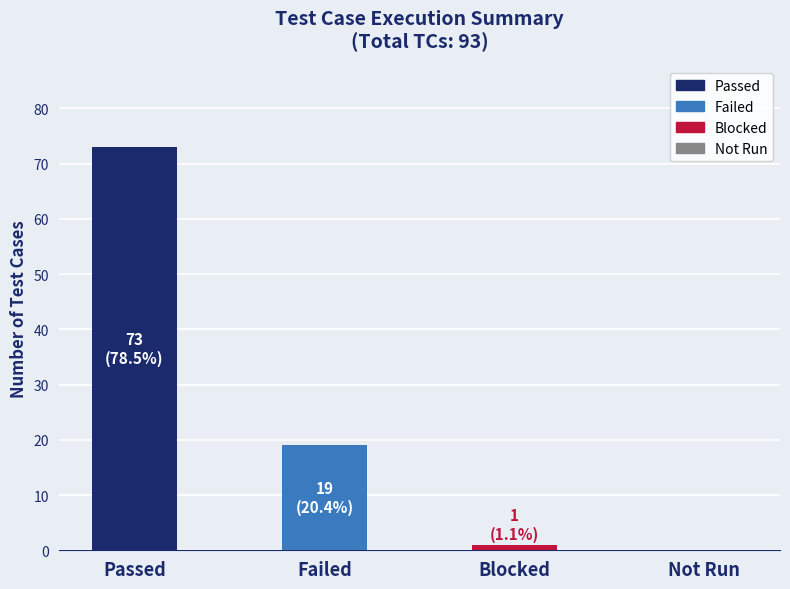

Between Not Run and Failed, which is larger?

Failed